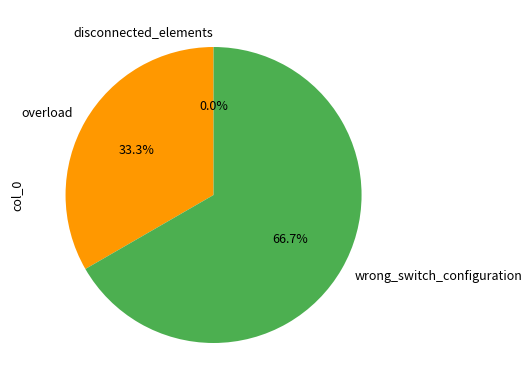

To the nearest percent, what is the difference between the overload and disconnected_elements slice percentages?

33%